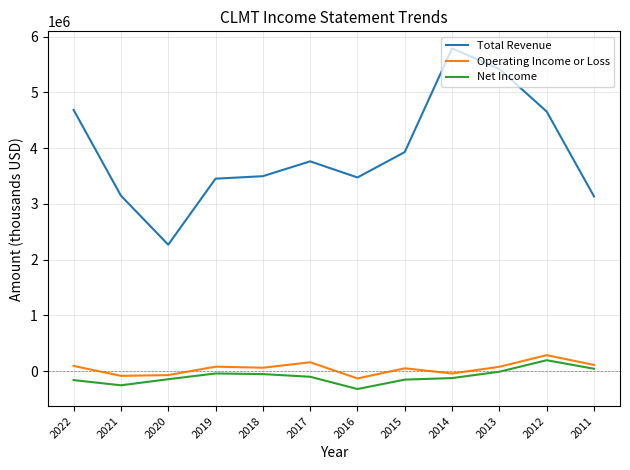

Which series changed the most between 2020 and 2013?

Total Revenue